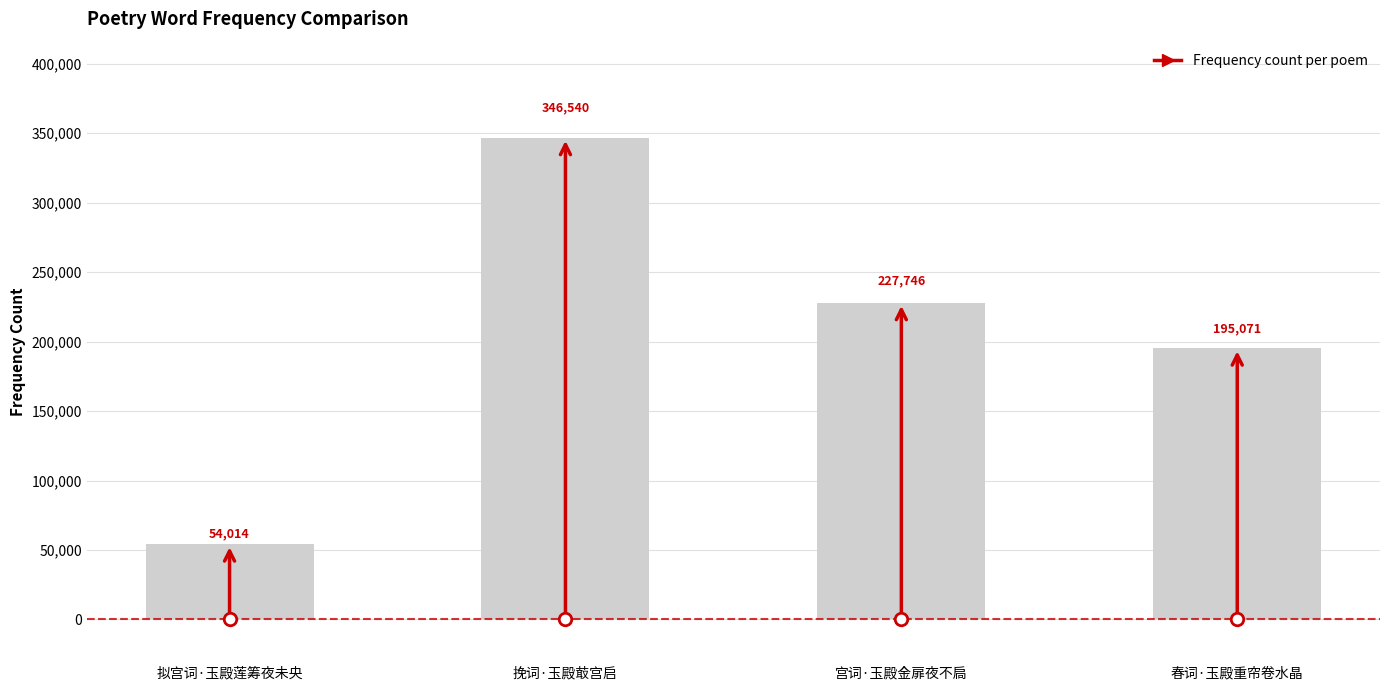

What position from the right is 挽词·玉殿菆宫启?

3